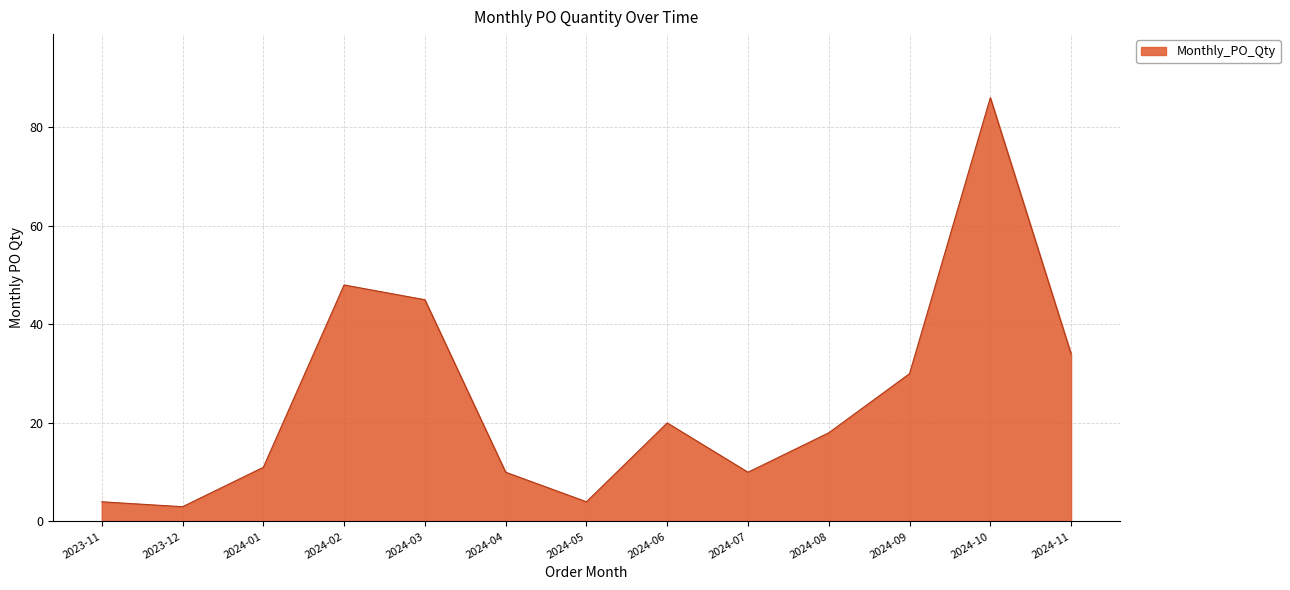

Approximately how many times larger is the value at 2024-10 compared to 2024-01?

7.8